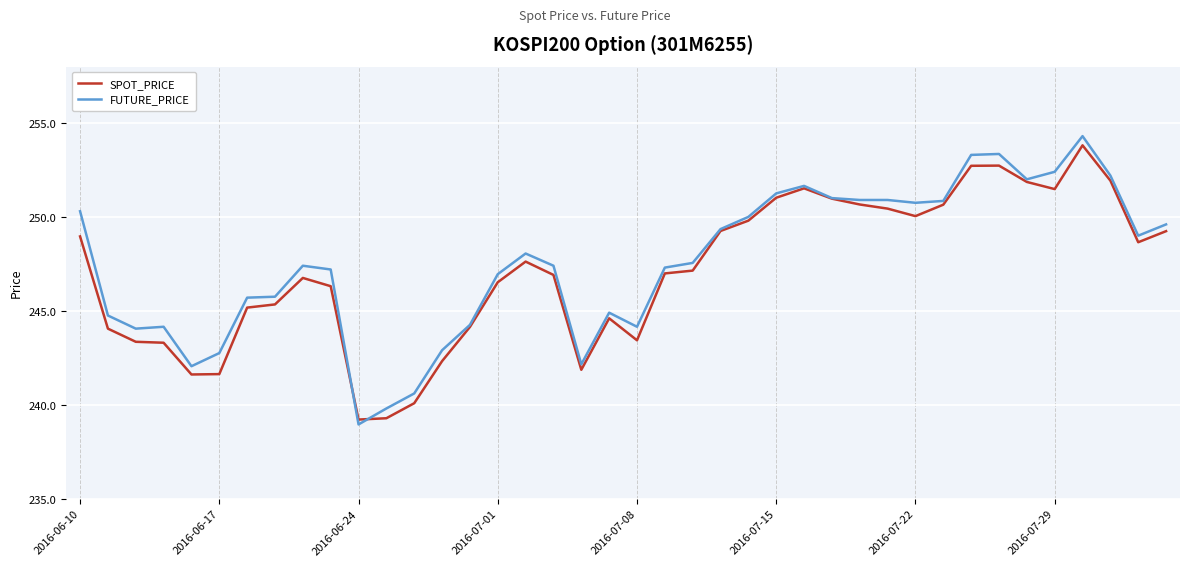

Does the chart display data point markers on the line(s)?

No